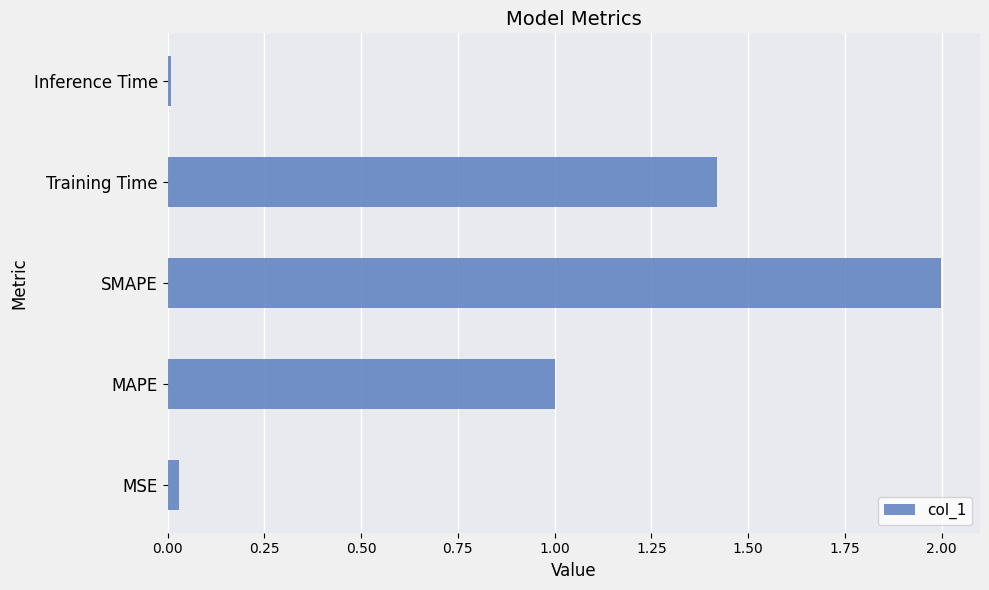

Between SMAPE and MAPE, which is larger?

SMAPE